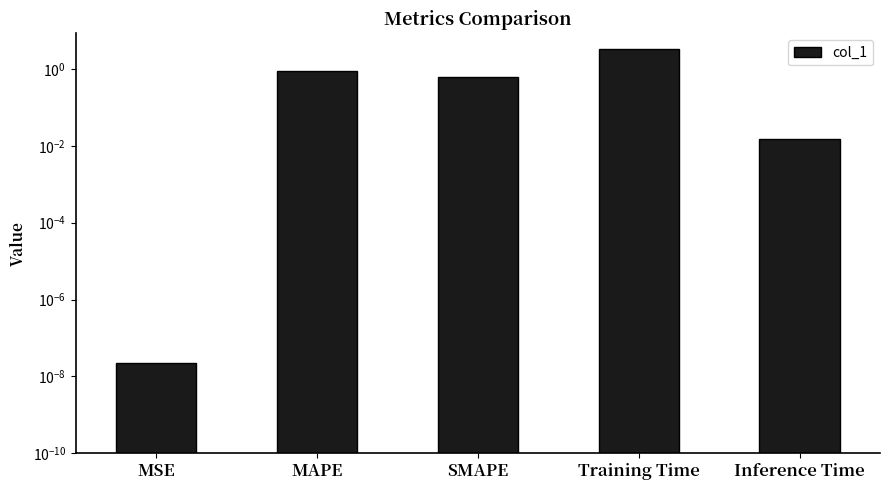

Rank the categories by value from lowest to highest.

MSE, Inference Time, SMAPE, MAPE, Training Time